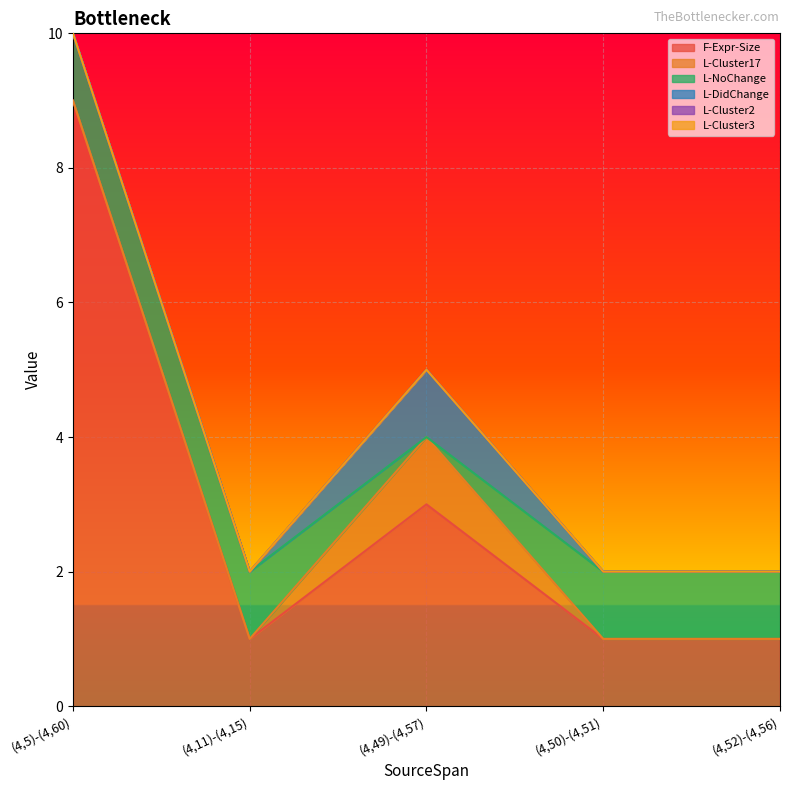

At which label does L-Cluster3 reach its peak?

(4,5)-(4,60)